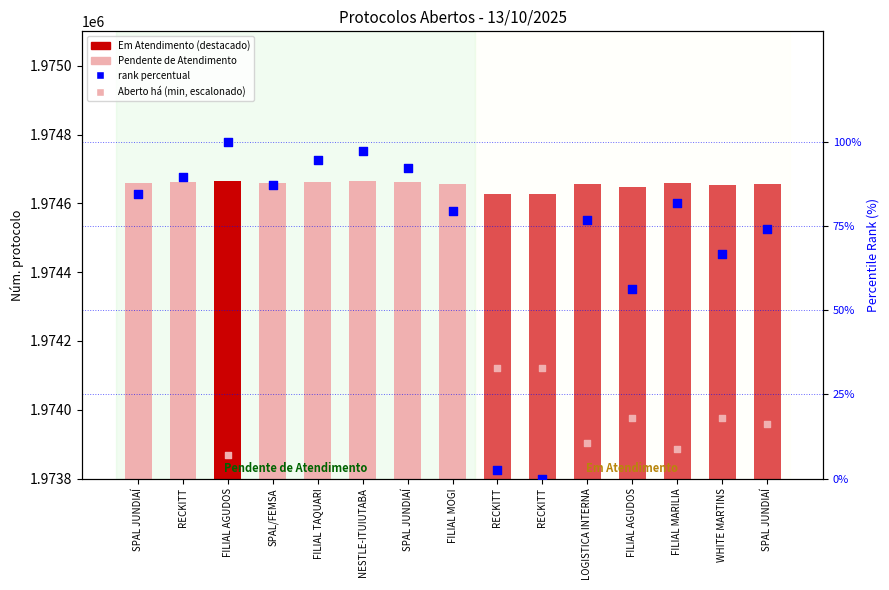

At how many categories does at least one series exceed 771394?

15